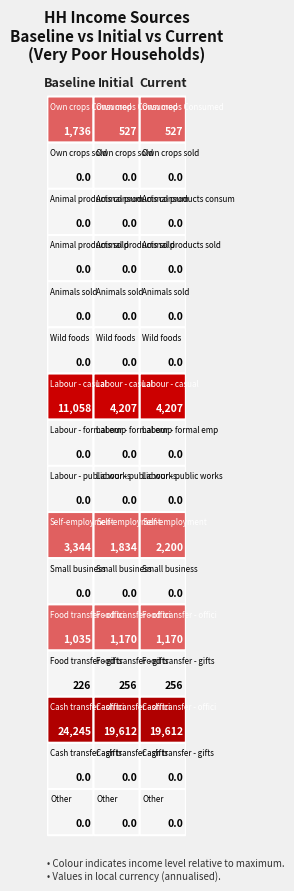

Count the number of categories in the chart.

3